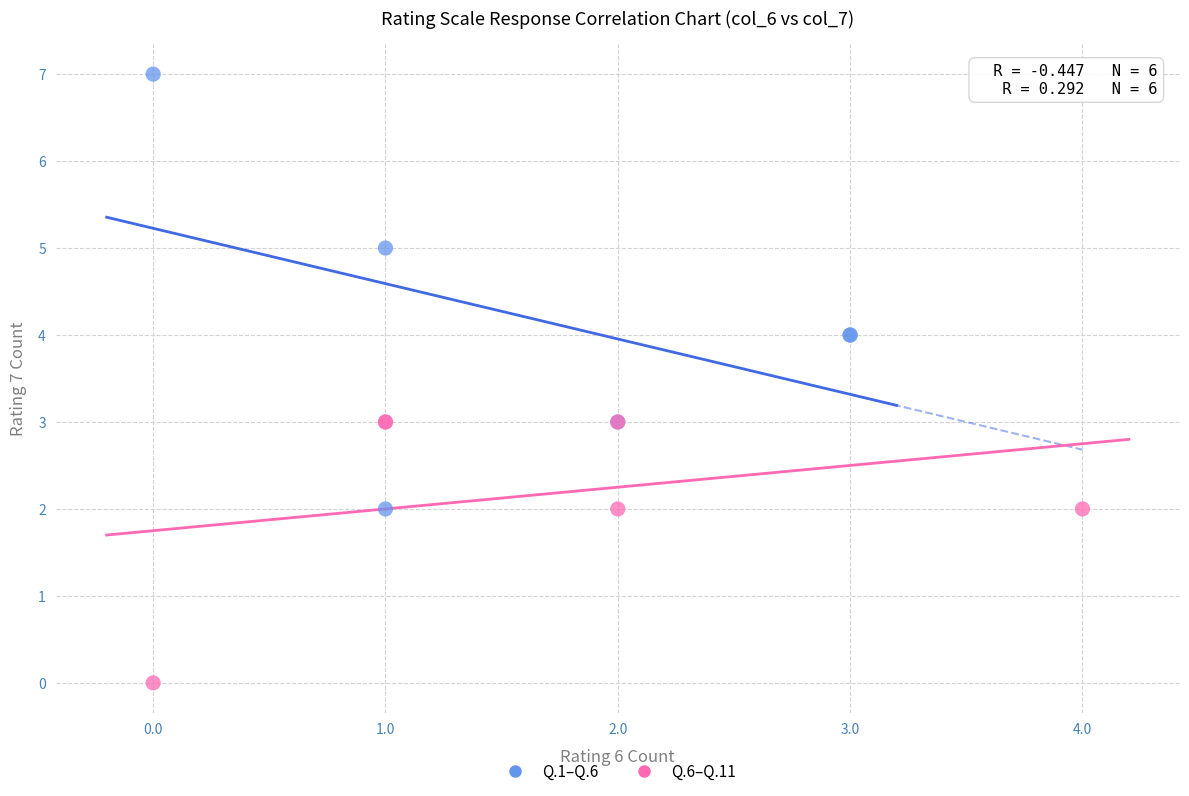

Which series has the largest Y range (max minus min)?

Q.1–Q.6